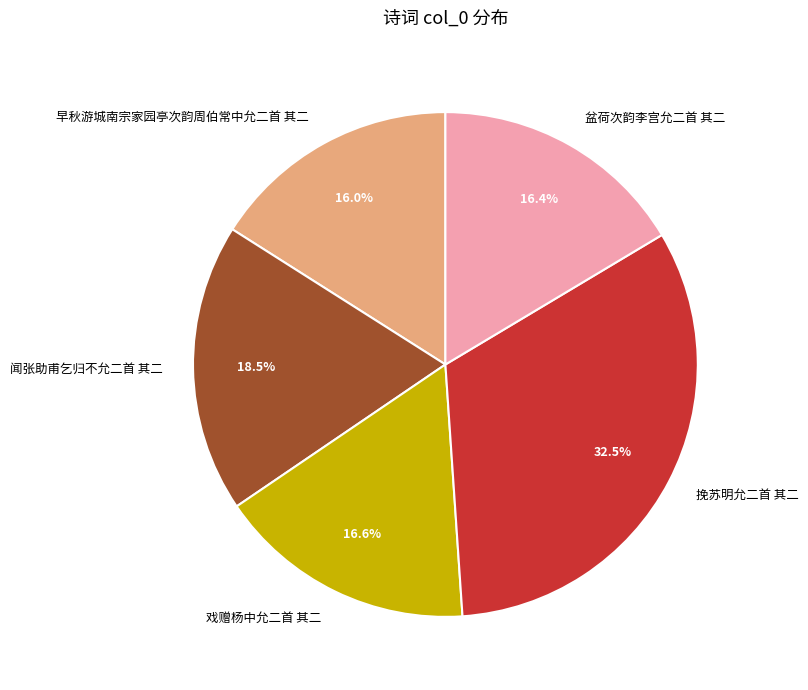

Approximately how many times larger is the value at 闻张助甫乞归不允二首 其二 compared to 挽苏明允二首 其二?

0.6